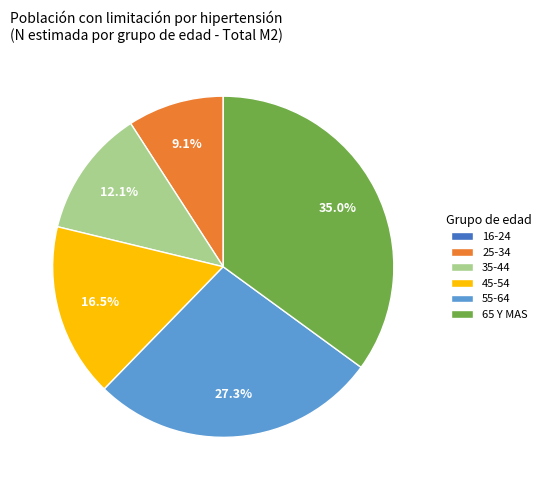

Which category has the biggest portion of the pie?

65 Y MAS